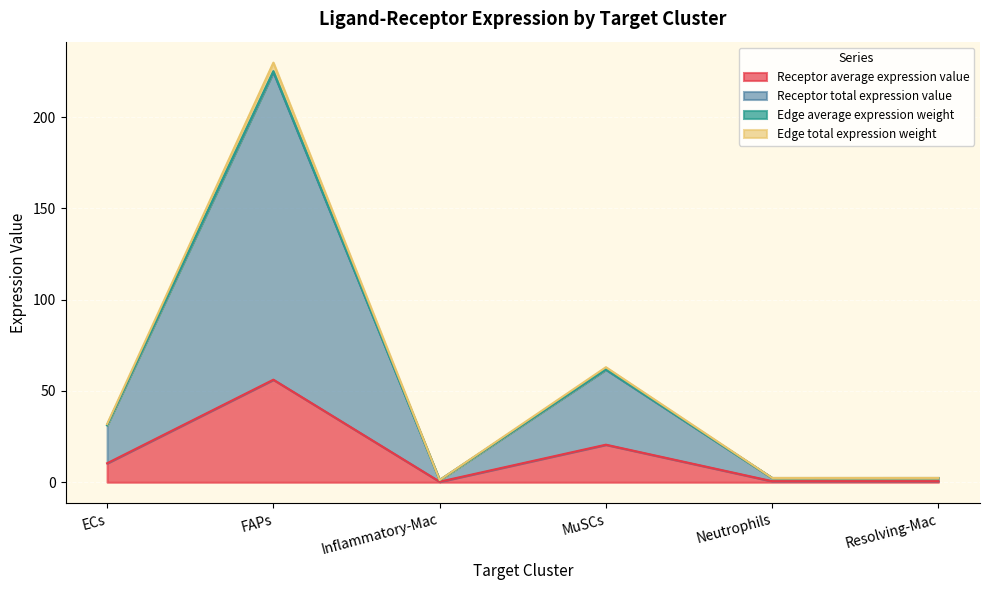

What is the sum of all Receptor average expression value values?

88.6